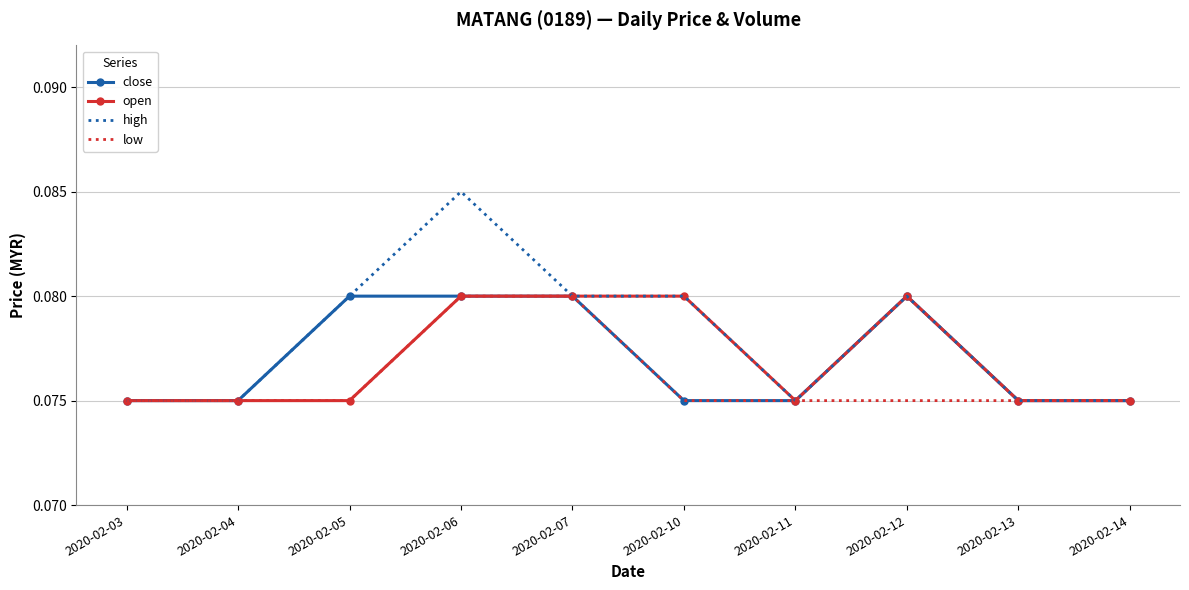

Which label corresponds to the largest value in the chart?

2020-02-06